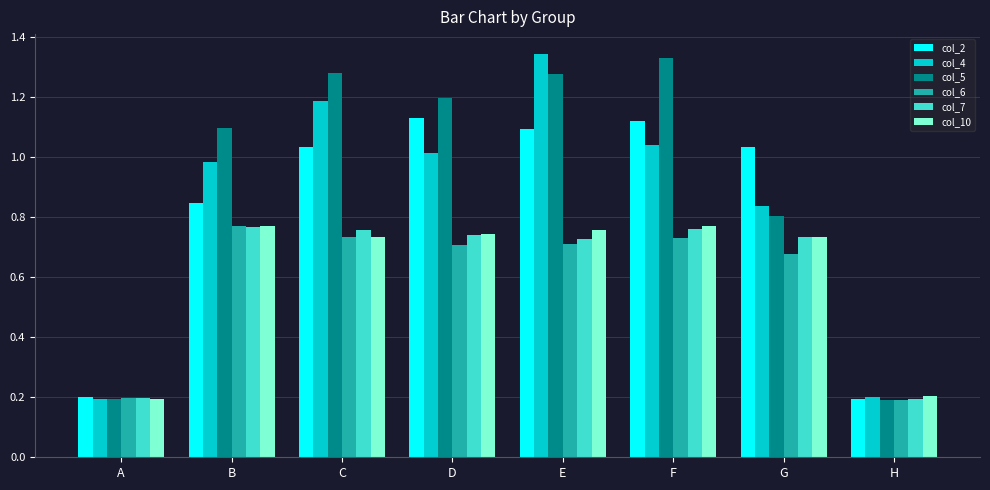

At how many categories does at least one series exceed 0?

8